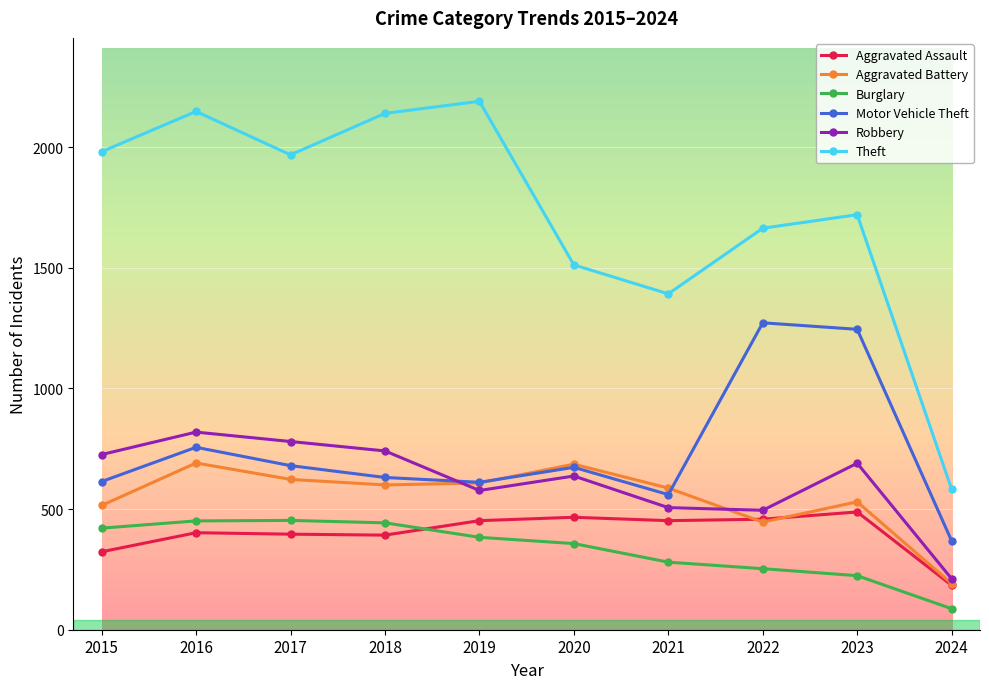

What is the average value of the Aggravated Assault series?

401